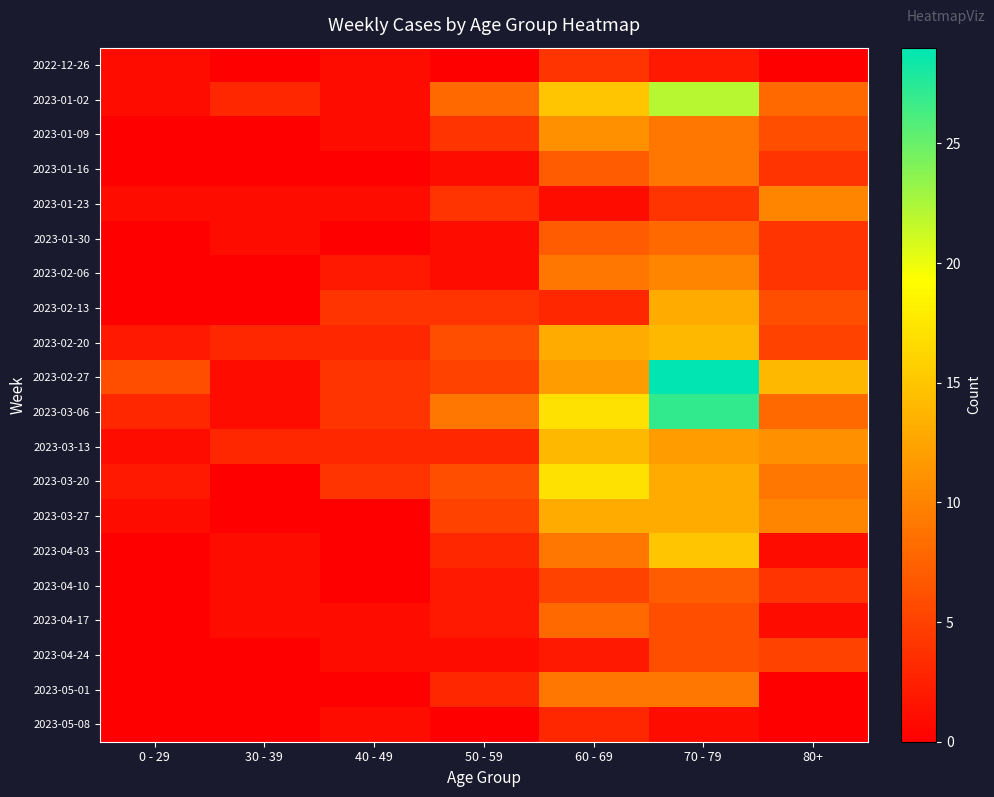

How many series are shown in this chart?

20